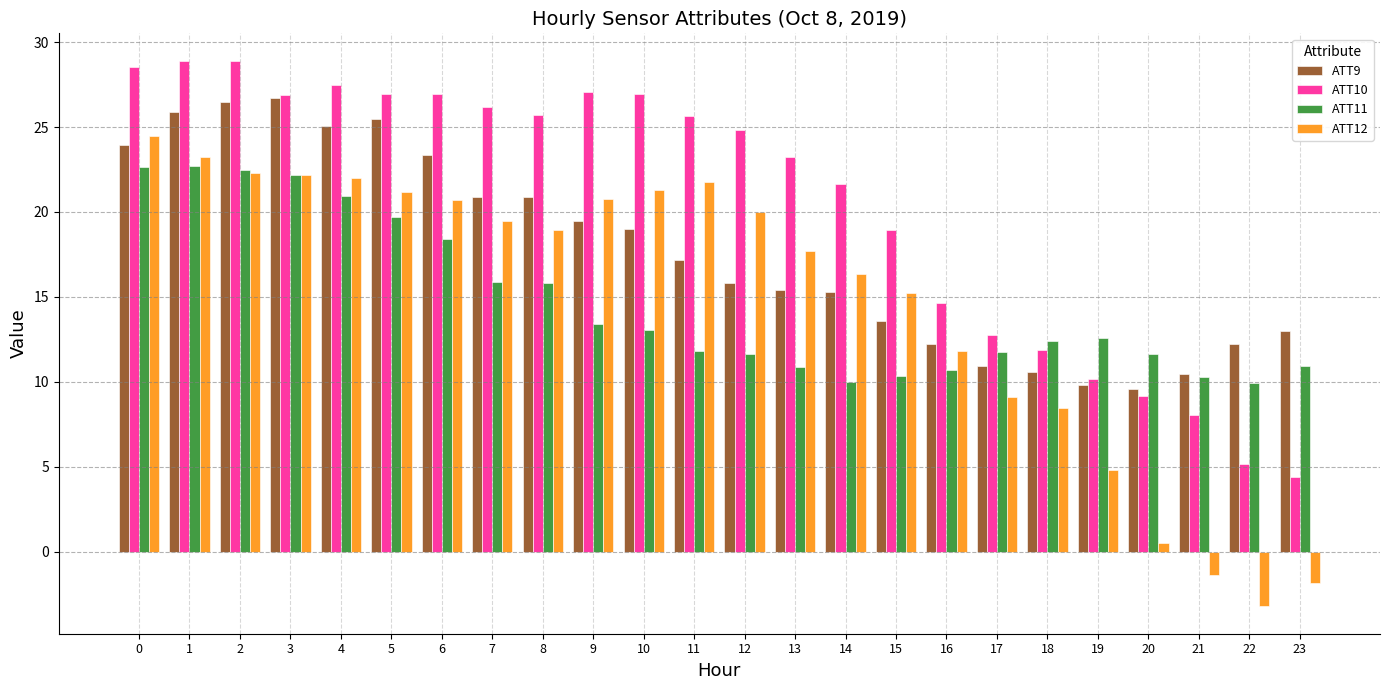

Which series has the largest total across all categories?

ATT10